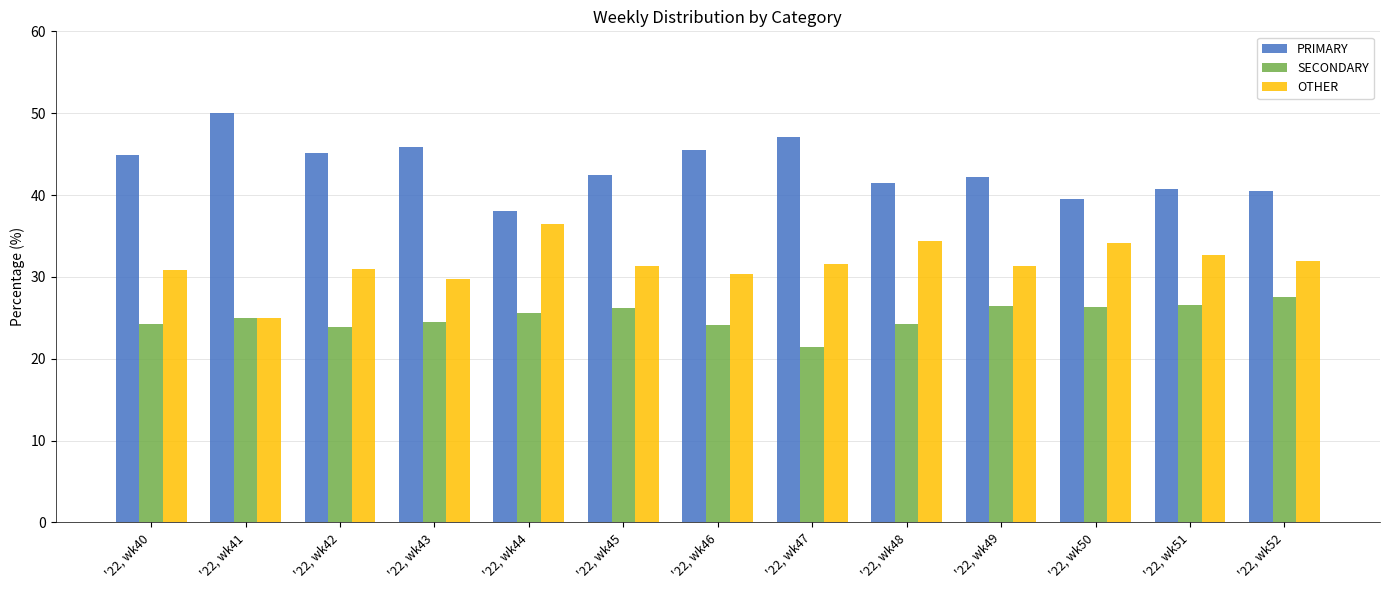

What is the difference between the highest and lowest values at '22, wk47?

25.7